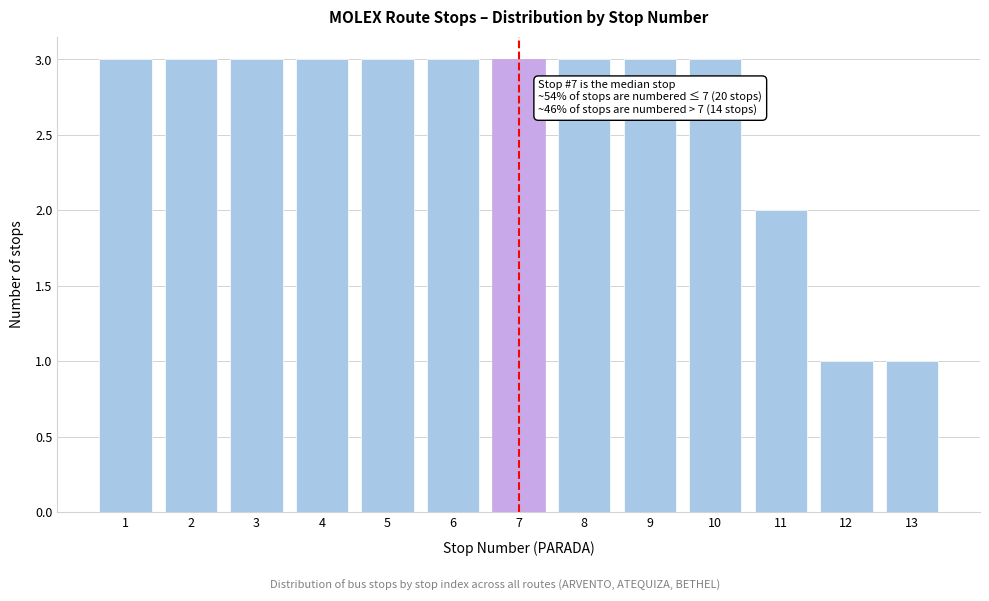

Reading right to left, list all the values displayed in this chart.

13=1	12=1	11=2	10=3	9=3	8=3	7=3	6=3	5=3	4=3	3=3	2=3	1=3